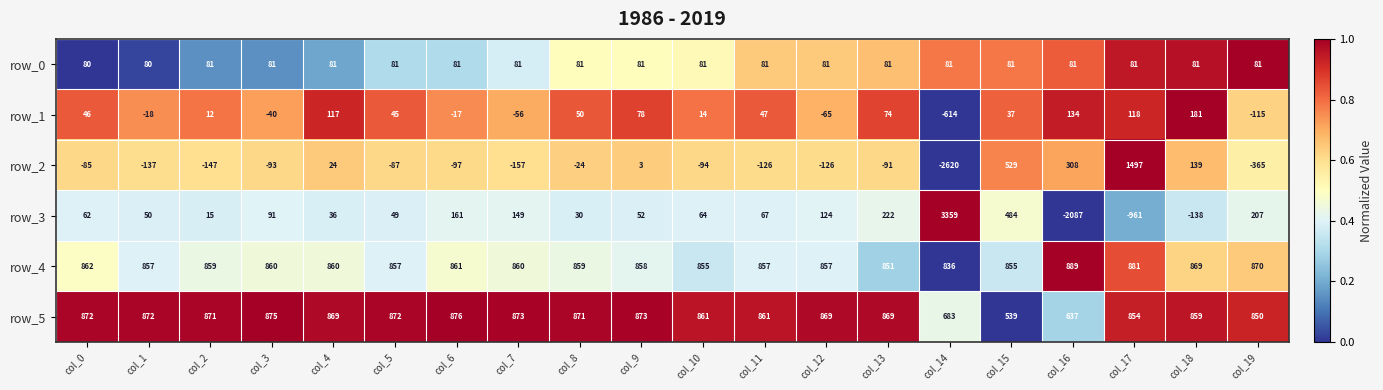

What is the average value of the row_0 series?

81